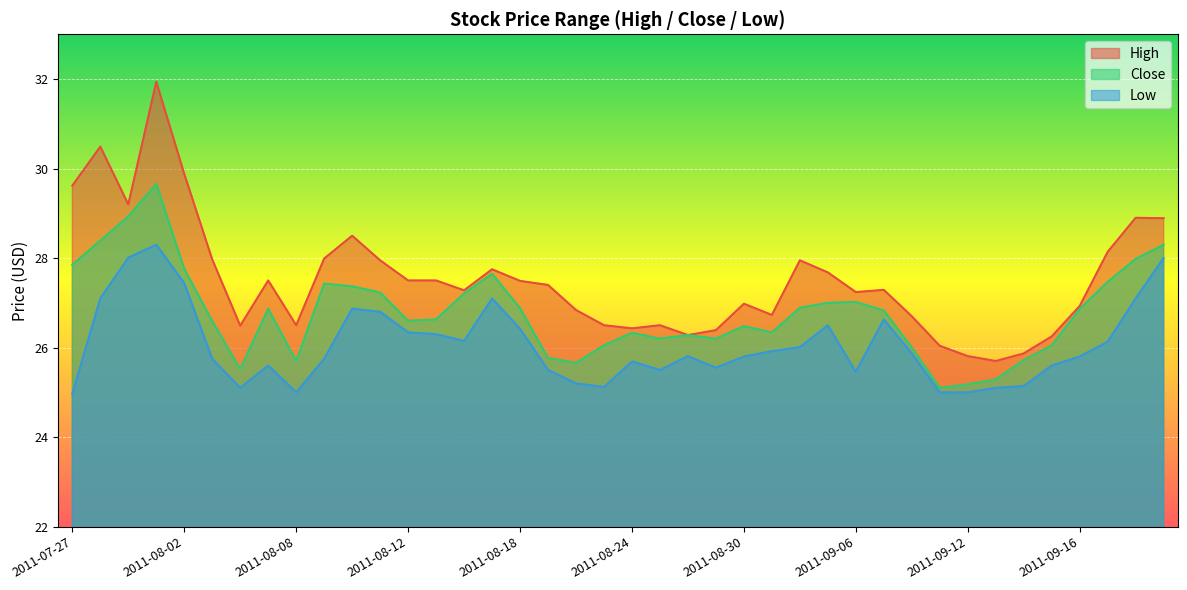

What is the label of the 5th point from the right?

2011-09-15